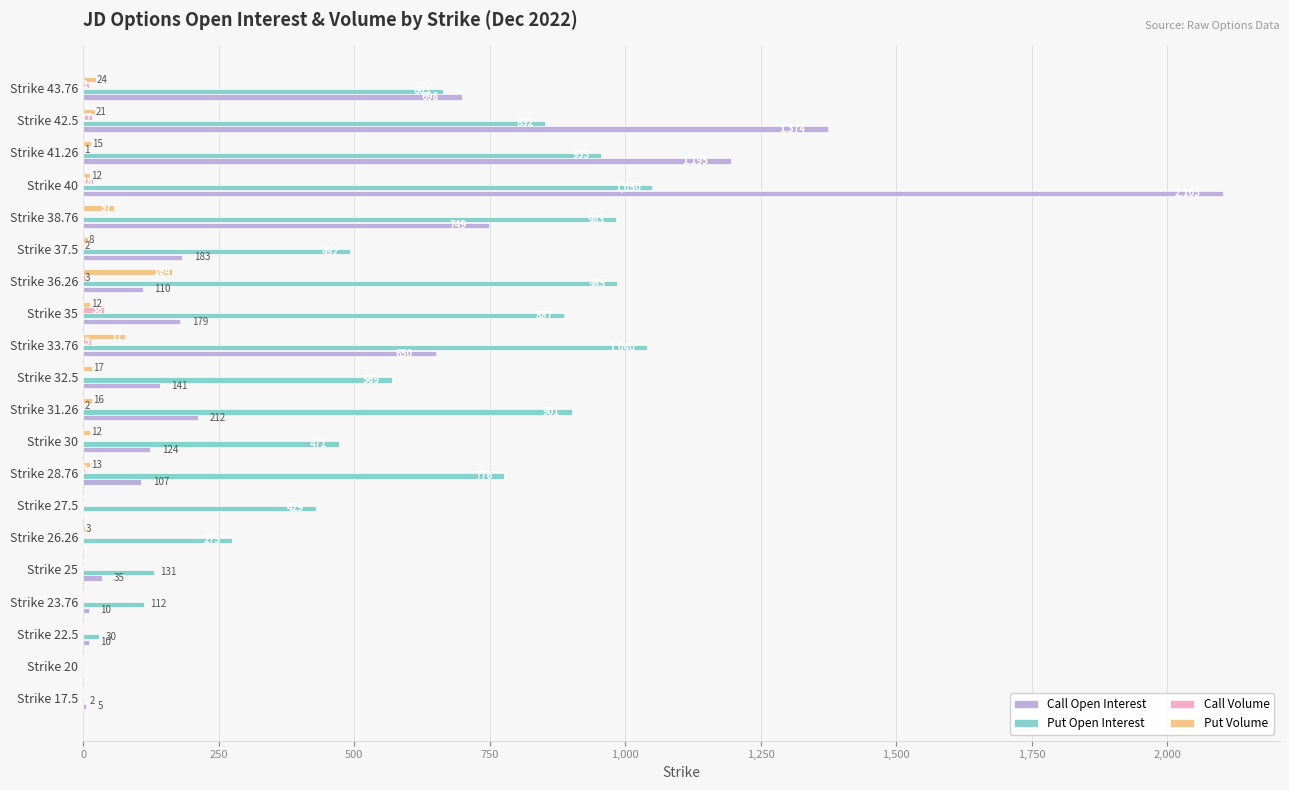

Which series changed the most between Strike 28.76 and Strike 30?

Put Open Interest